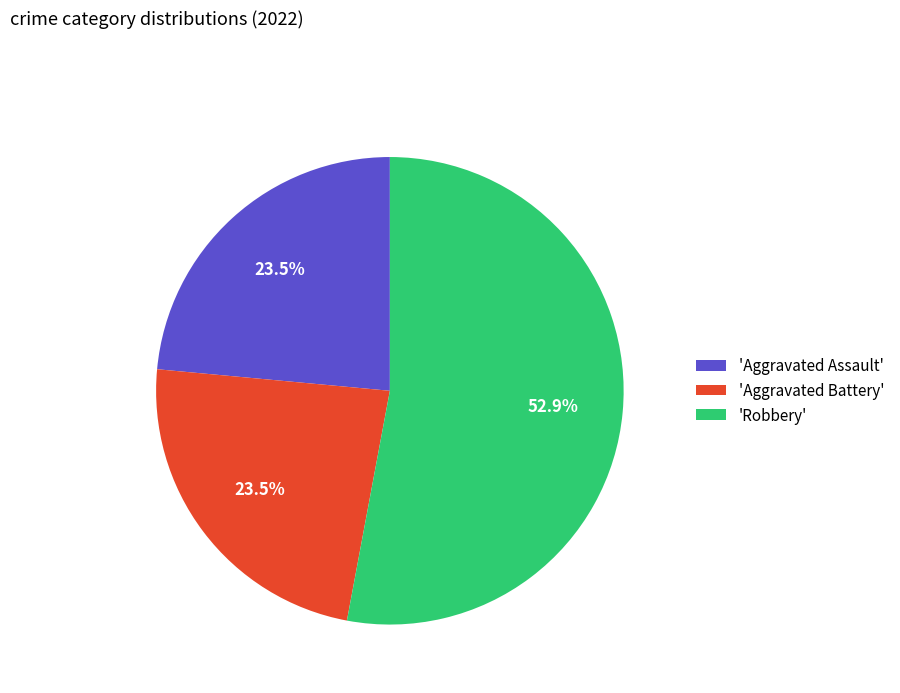

What is the majority slice?

'Robbery'